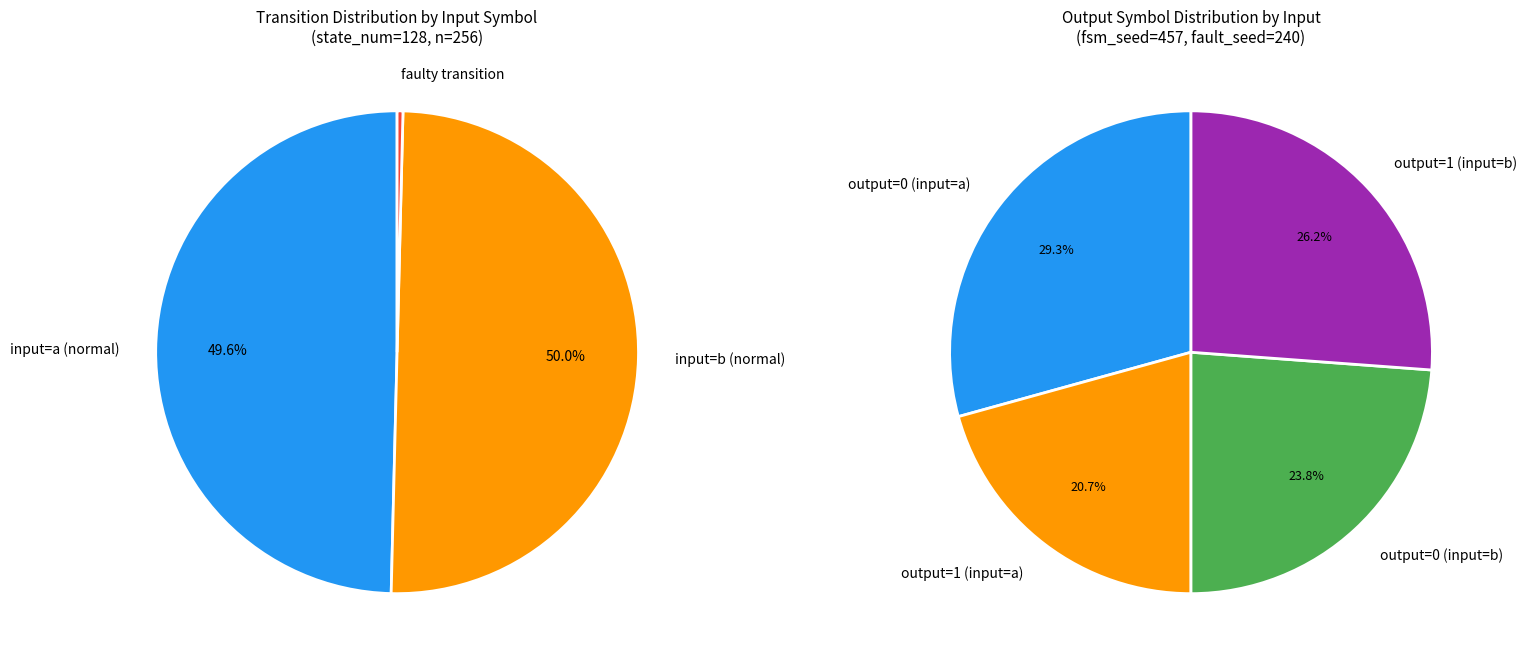

How many slices are in this pie chart?

4